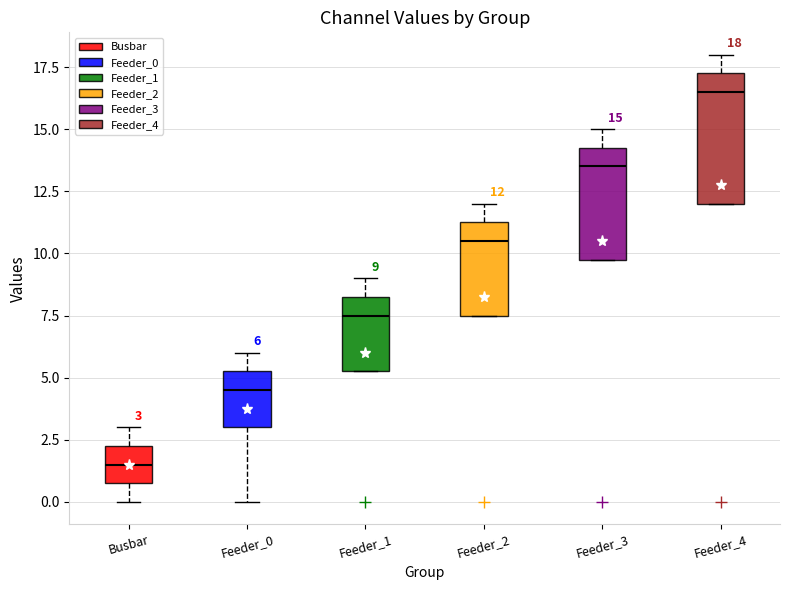

Comparing the boxes themselves (not the whiskers), which one is the tallest?

Feeder_4